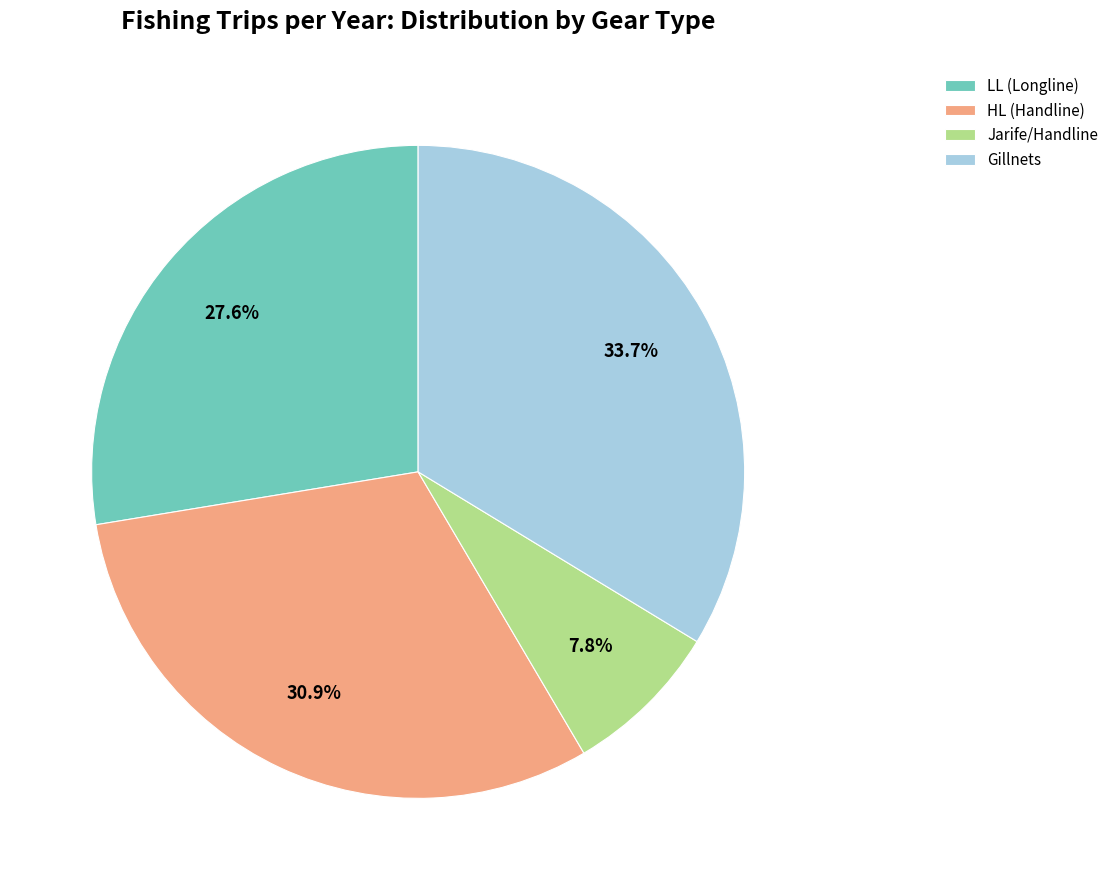

Between LL (Longline) and HL (Handline), which is larger?

HL (Handline)